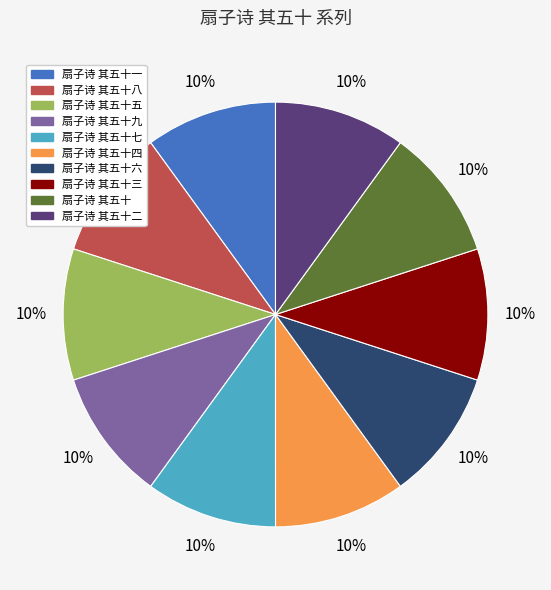

Is 扇子诗 其五十二 the majority of the pie?

No